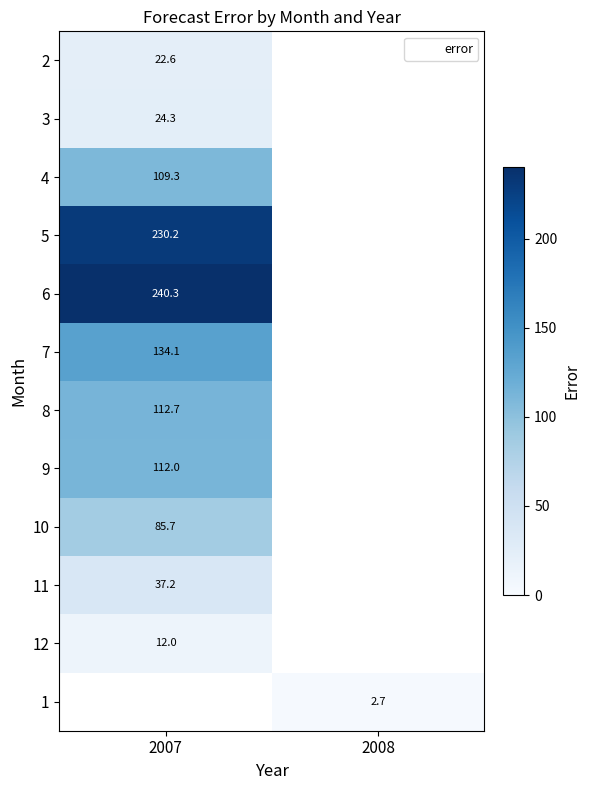

At how many categories does at least one series exceed 107?

1